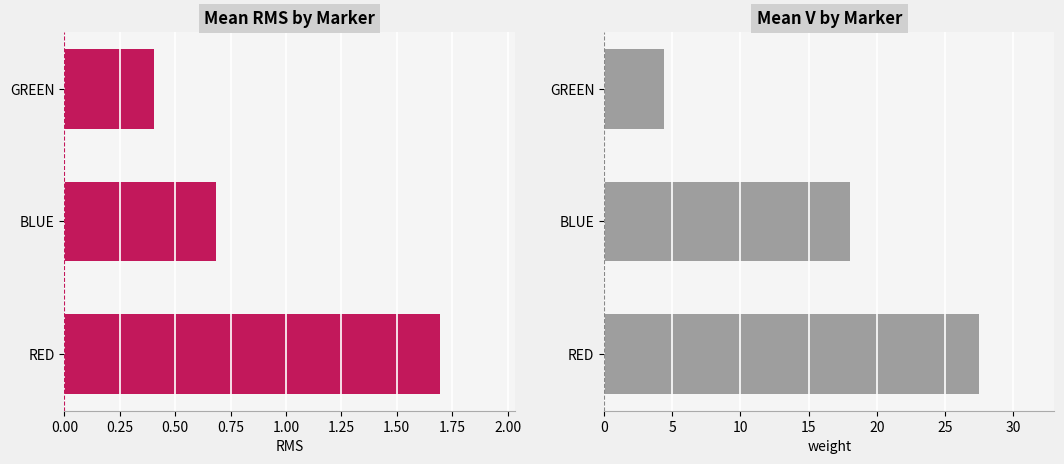

What value does the V series have at GREEN?

4.4